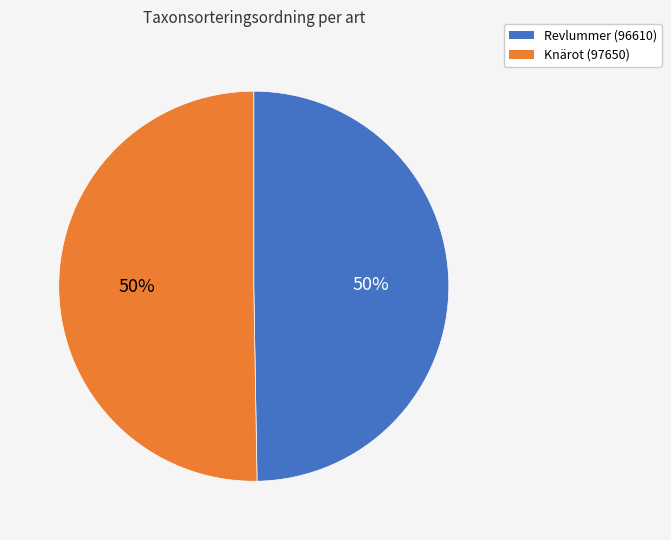

True or false: Revlummer (96610) accounts for 50% of the total.

True